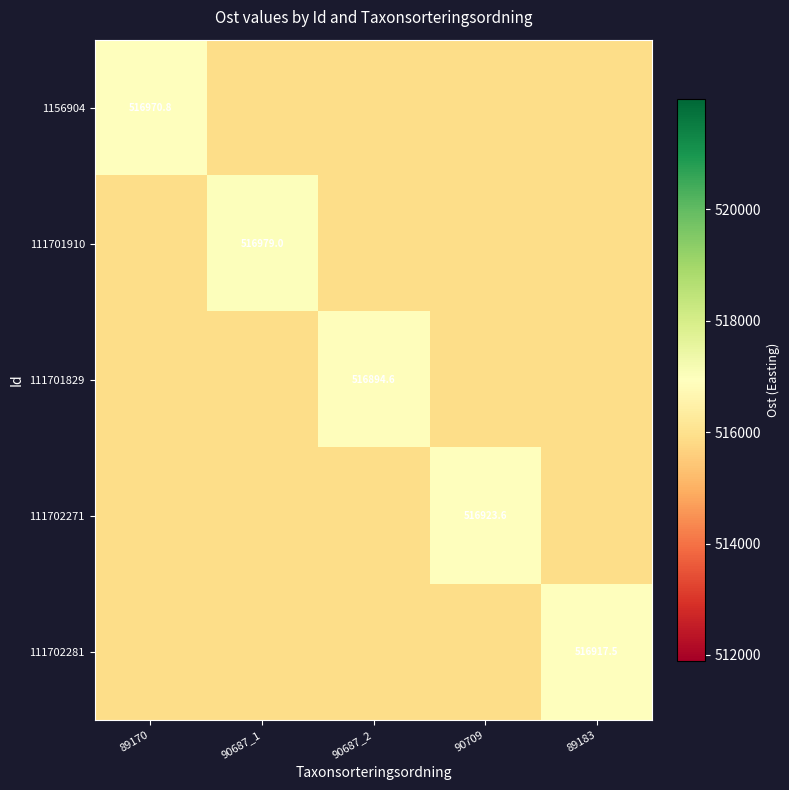

Which series changed the most between 89170 and 90687_1?

111701910